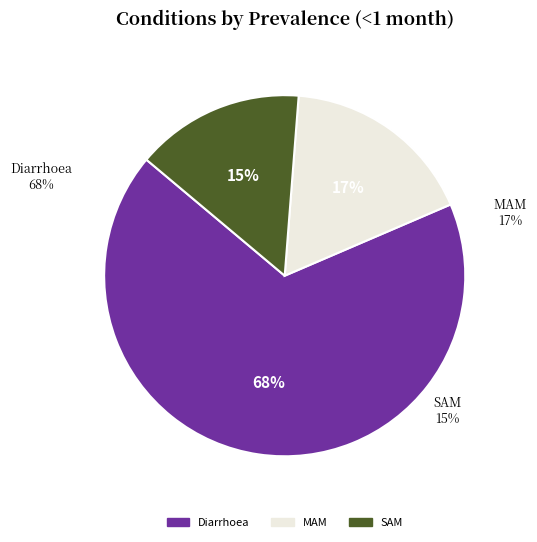

Between Diarrhoea and SAM, which is larger?

Diarrhoea